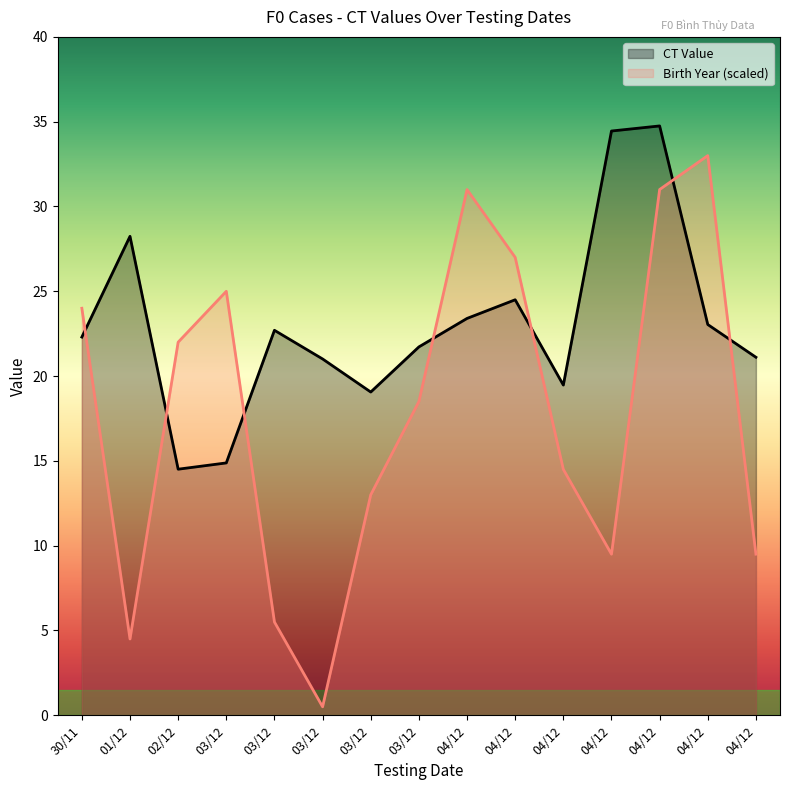

Rank the series by their average value, from lowest to highest.

Birth Year, CT Value